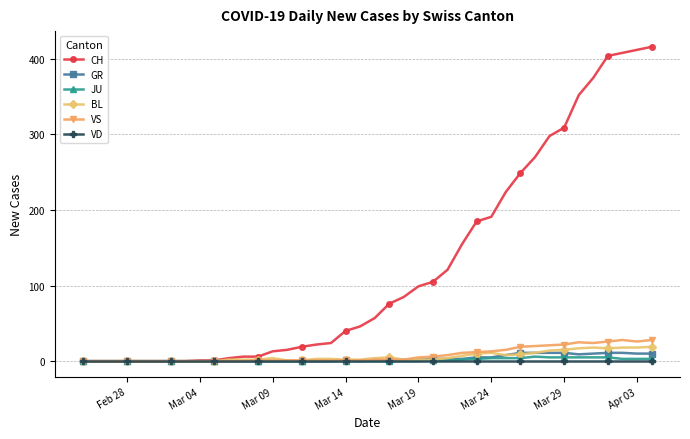

What are all the series names shown in the legend?

CH, GR, JU, BL, VS, VD